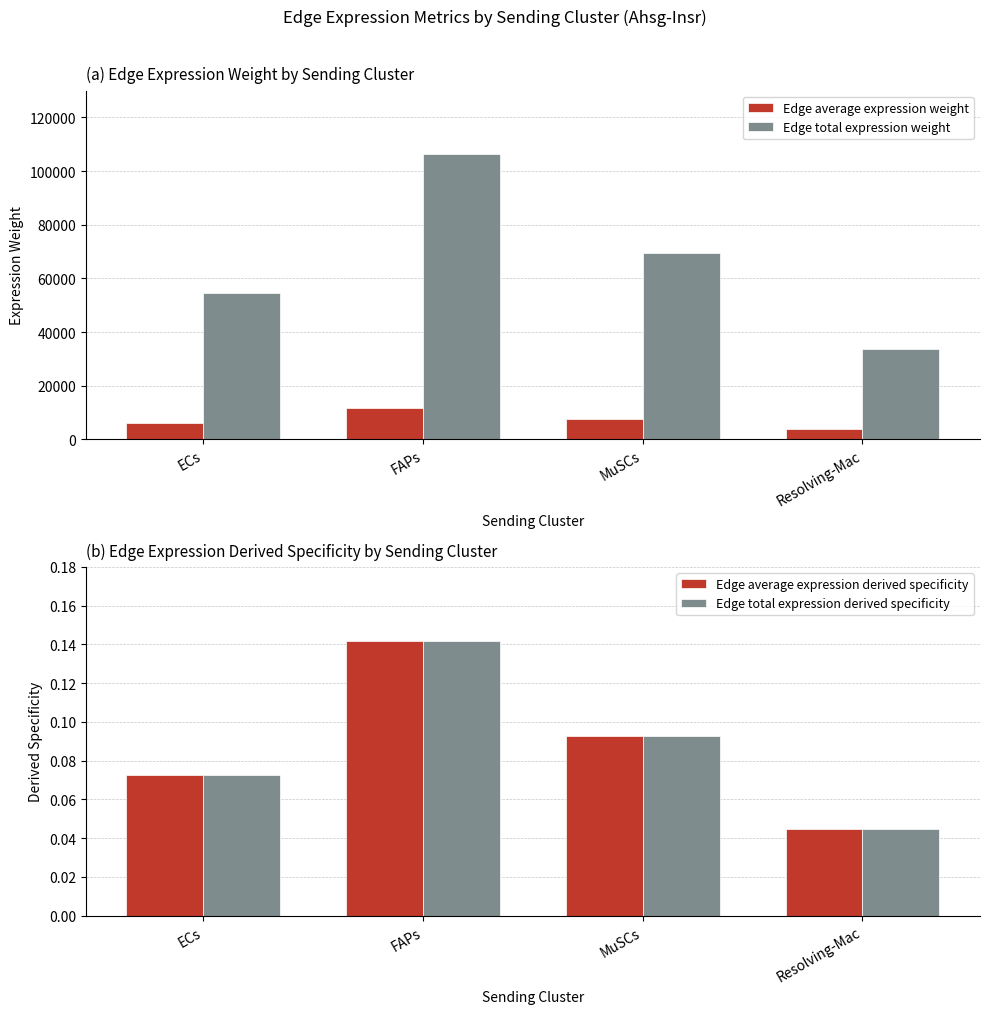

What is the difference between the Edge total expression weight values at Resolving-Mac and ECs?

20925.8